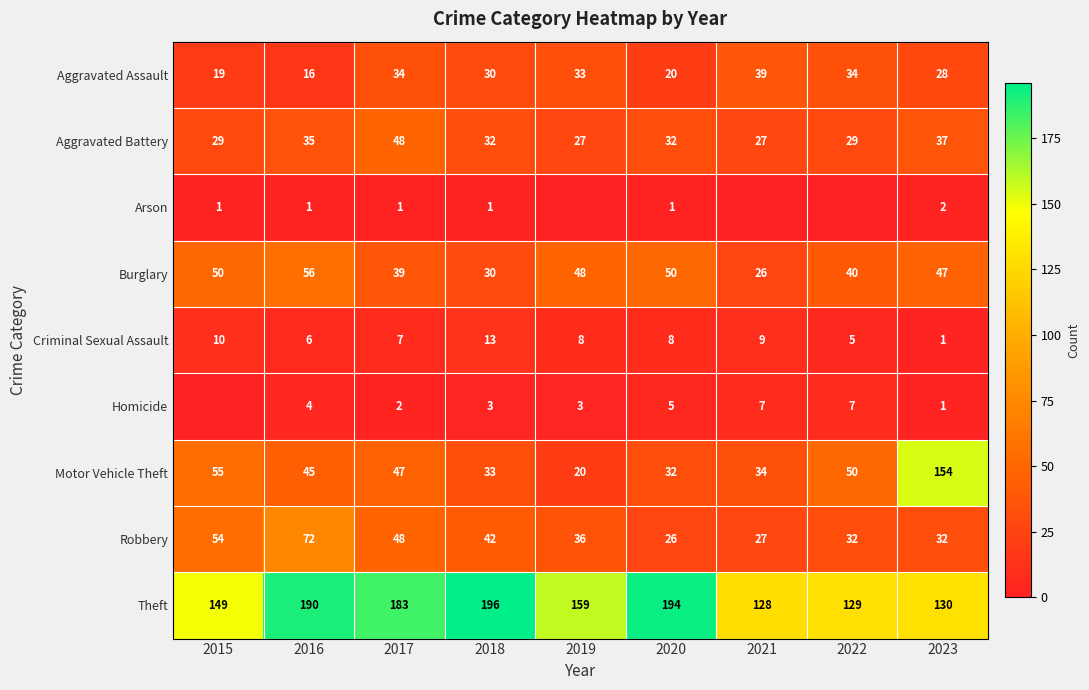

How many data points in Aggravated Battery are less than 32?

4